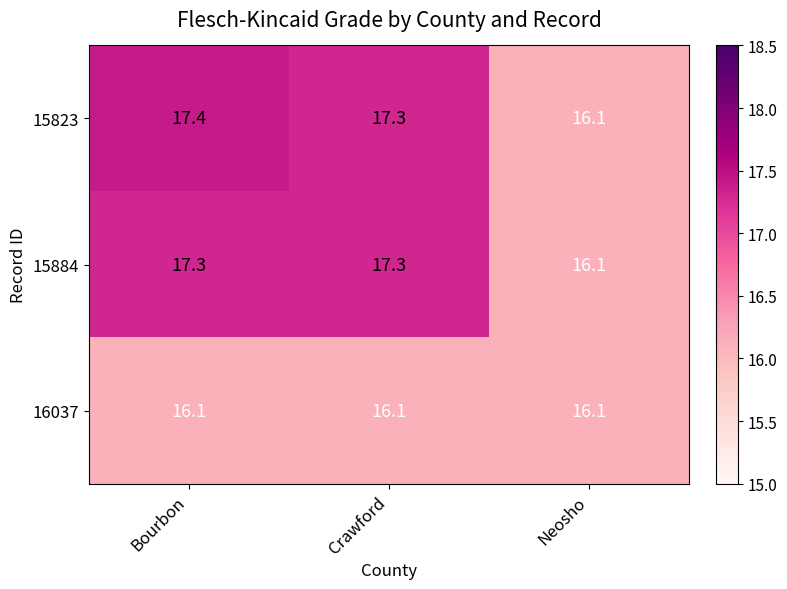

Which series changed the most between Bourbon and Neosho?

15823